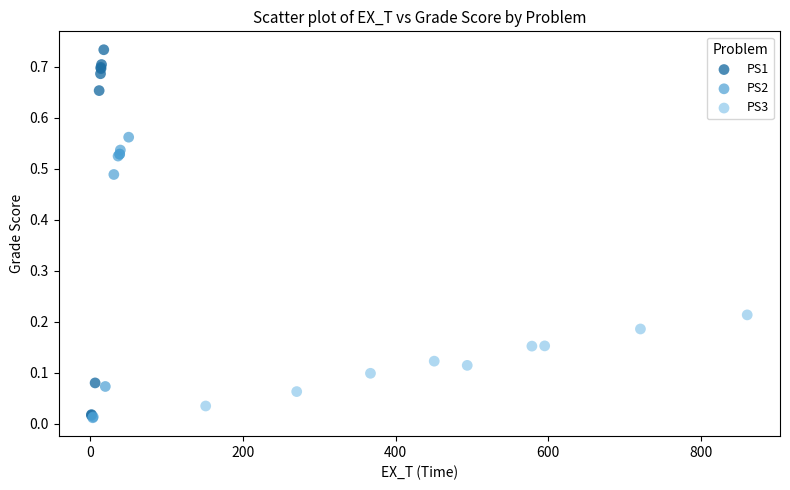

Which series contains the highest Y value?

PS1